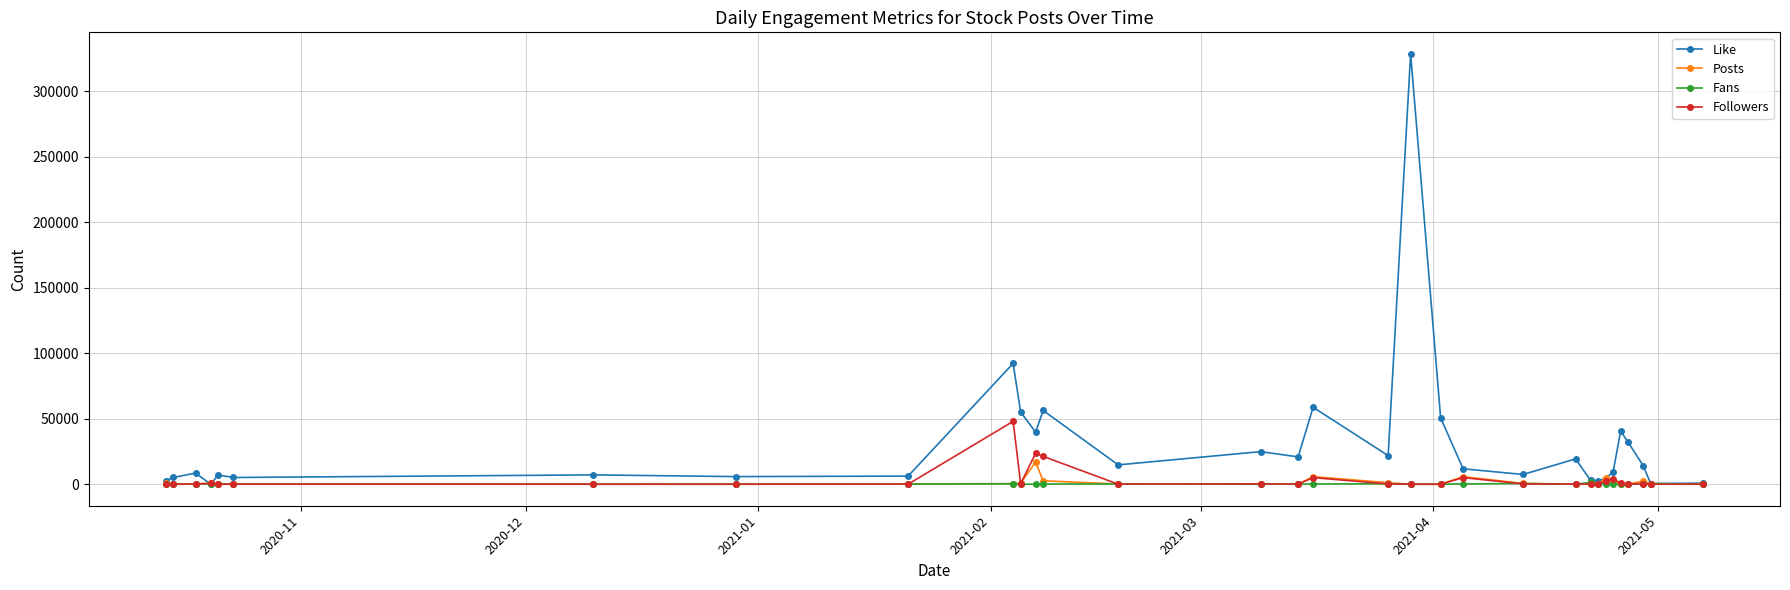

What is the maximum value shown in the chart?

328610